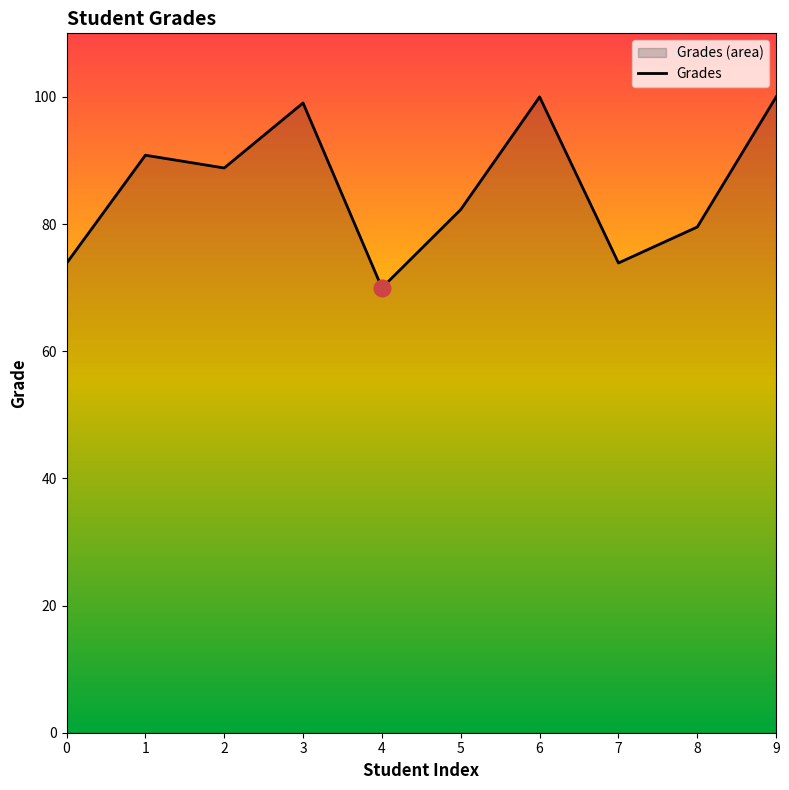

What is the average value?

85.8